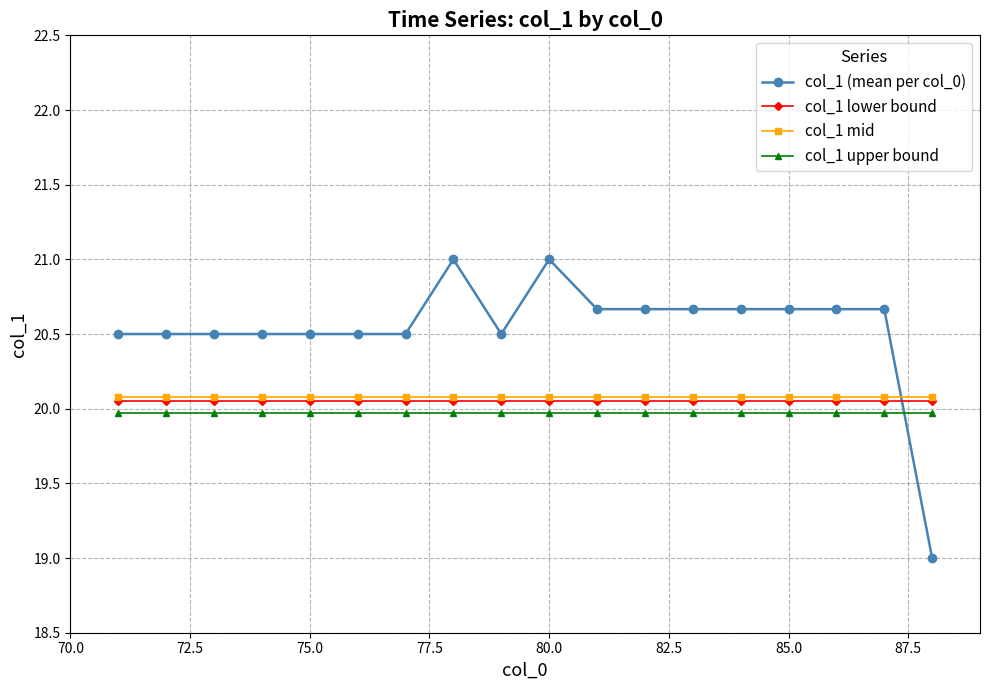

True or false: col_1 upper bound and col_1 mid cross at least once.

False